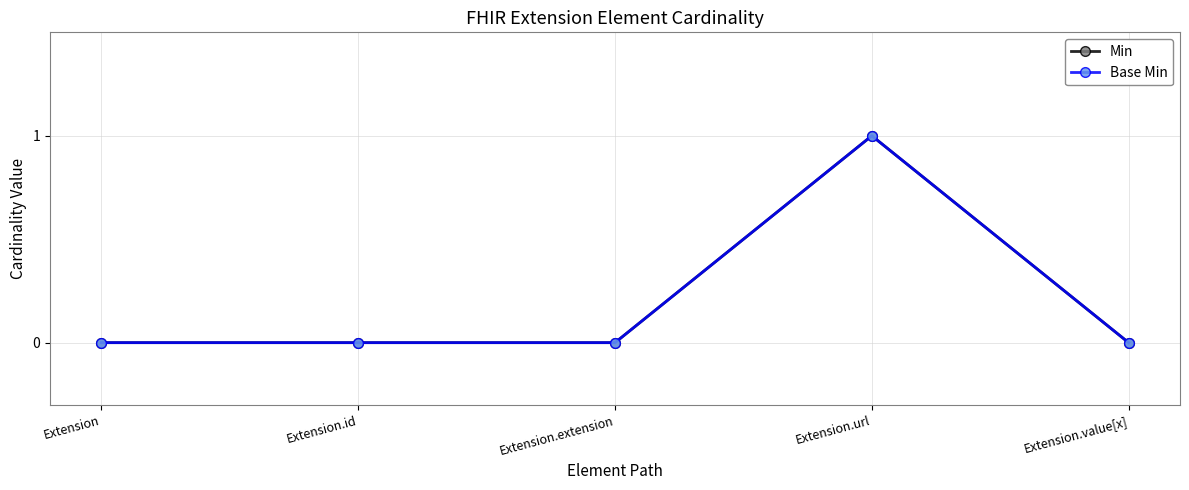

Does the chart have visible grid lines?

Yes